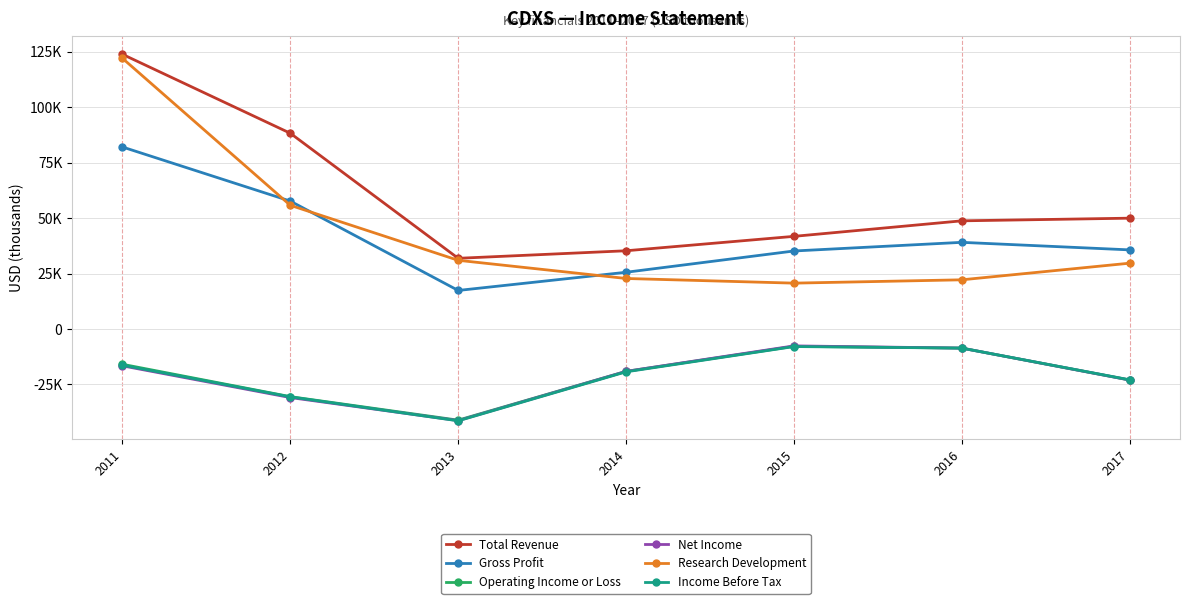

What are all the series names shown in the legend?

Total Revenue, Gross Profit, Operating Income or Loss, Net Income, Research Development, Income Before Tax